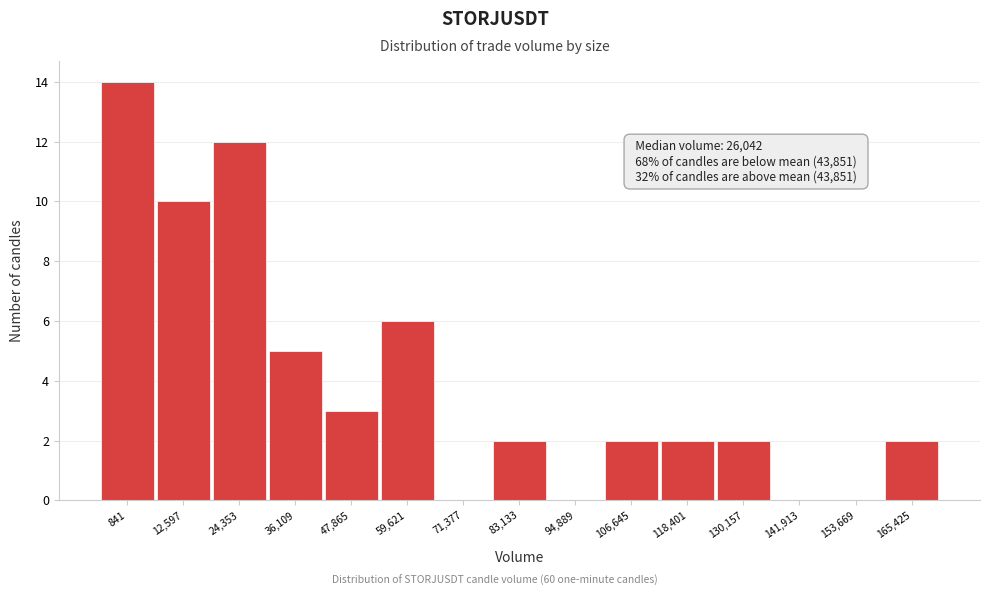

Reading left to right, transcribe all the data shown in this chart.

841=14	12,597=10	24,353=12	36,109=5	47,865=3	59,621=6	71,377=0	83,133=2	94,889=0	106,645=2	118,401=2	130,157=2	141,913=0	153,669=0	165,425=2